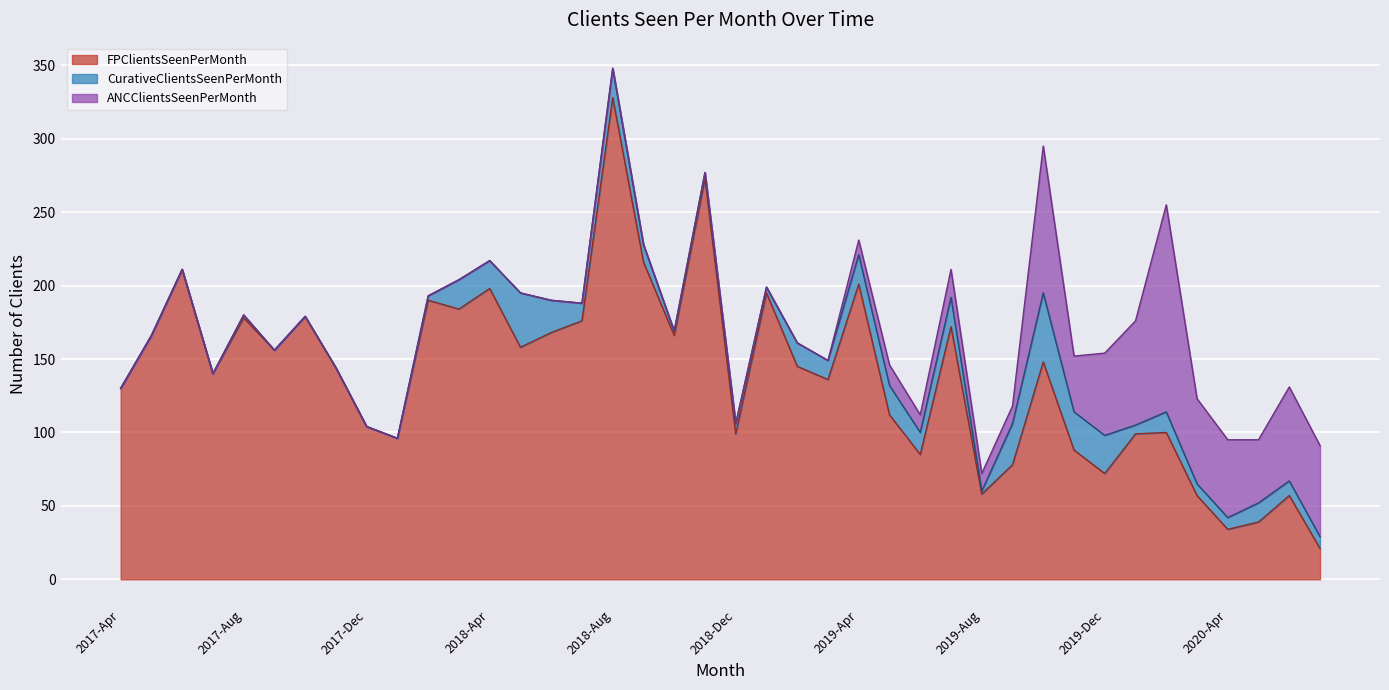

What is the total value across all series at 2018-Aug?

348